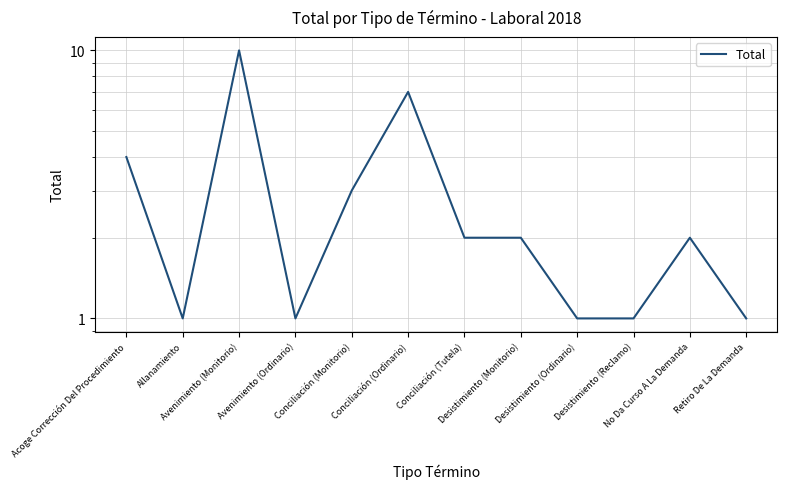

Approximately how many times larger is the value at Desistimiento (Reclamo) compared to Avenimiento (Monitorio)?

0.1